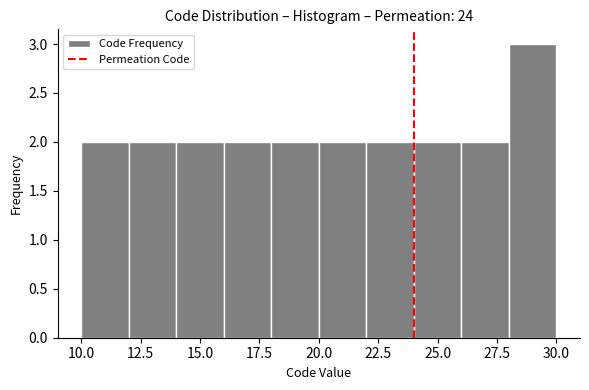

What is the height of the bar covering 16 to 18 on the x-axis? The values are not printed on the chart, so give them approximately, as read against the axis.

2